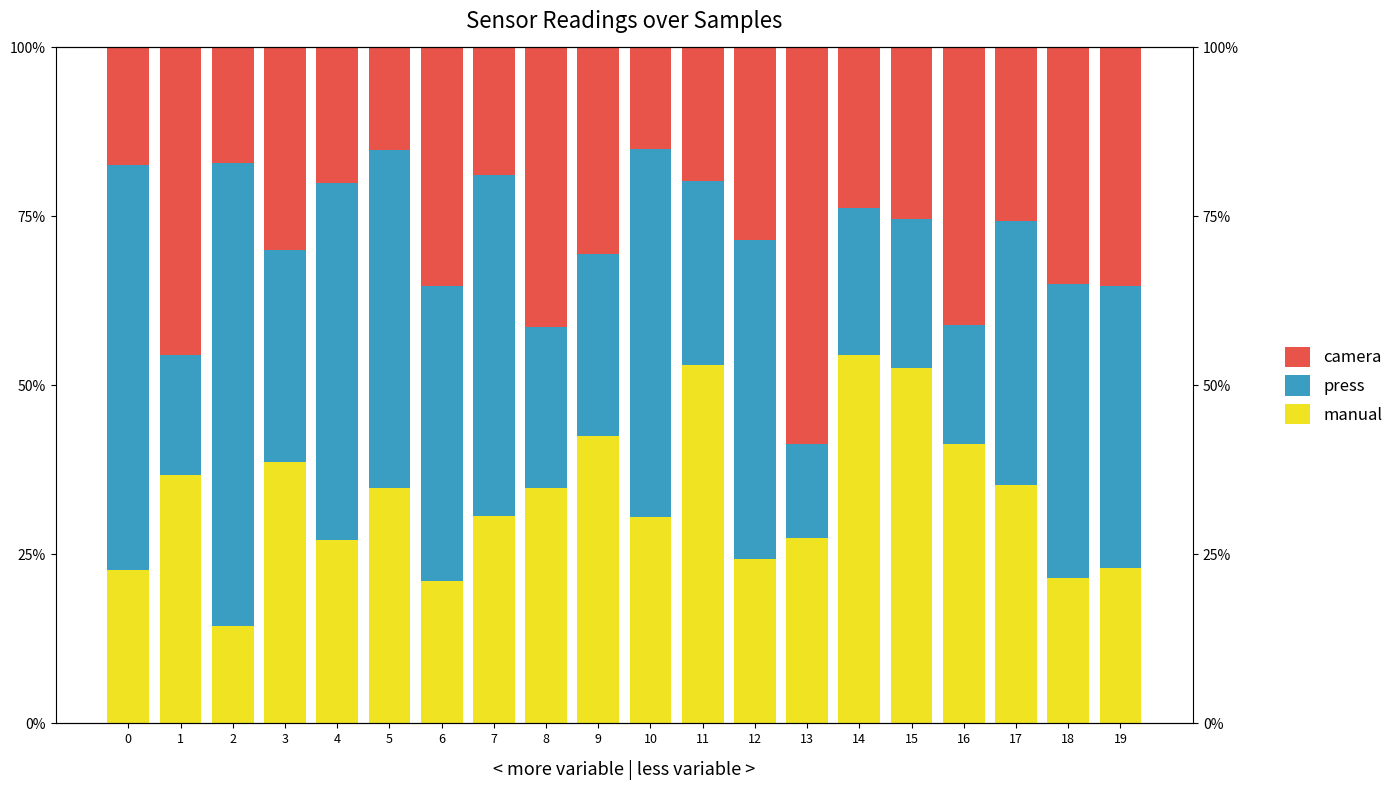

Does the chart contain any negative values?

No